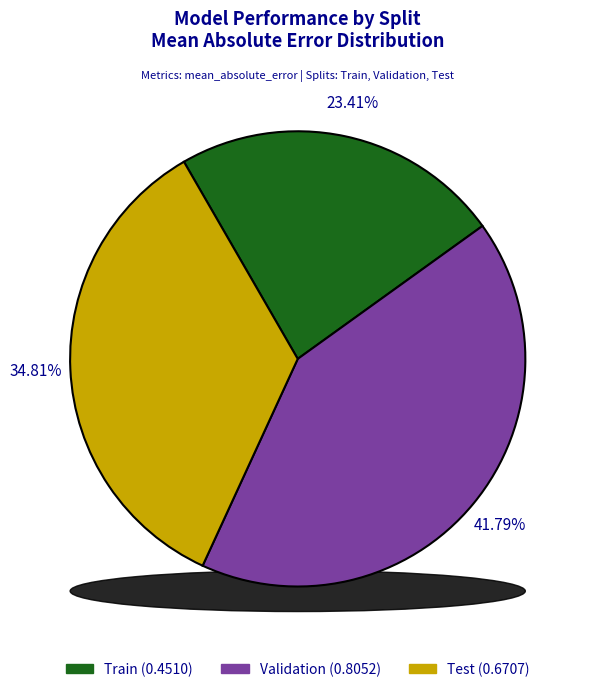

Rank the categories by value from lowest to highest.

Train, Test, Validation